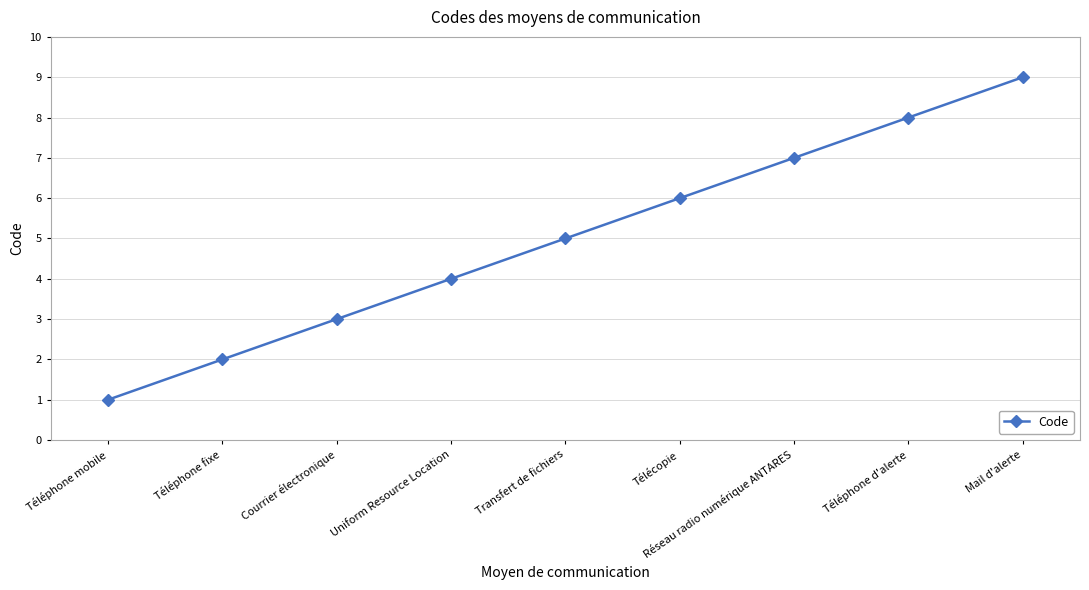

Approximately how many times larger is the value at Uniform Resource Location compared to Téléphone d'alerte?

0.5